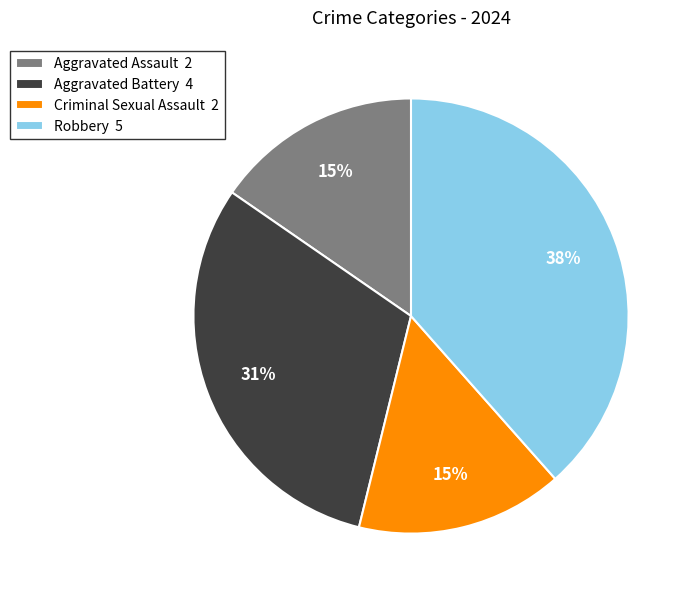

Is Criminal Sexual Assault the majority of the pie?

No